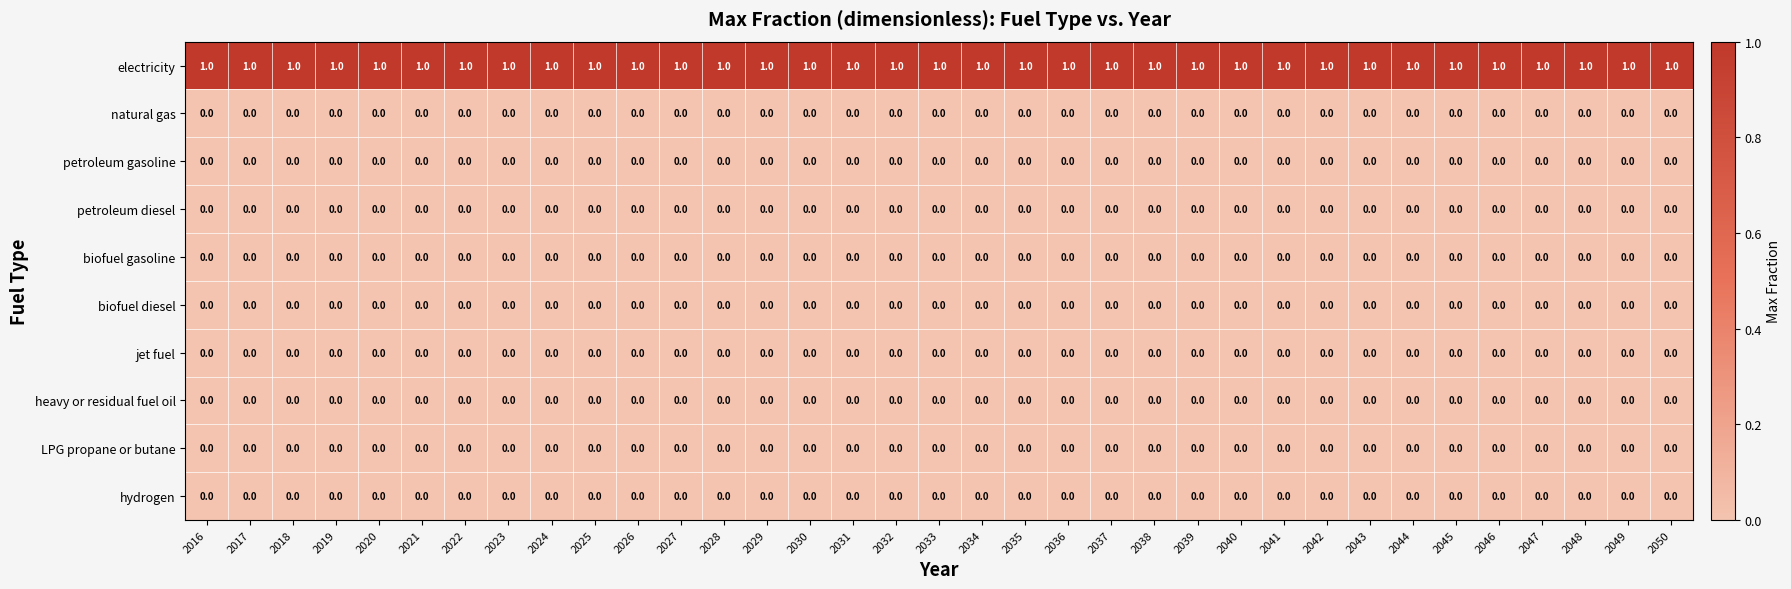

Which series has the largest total across all categories?

electricity